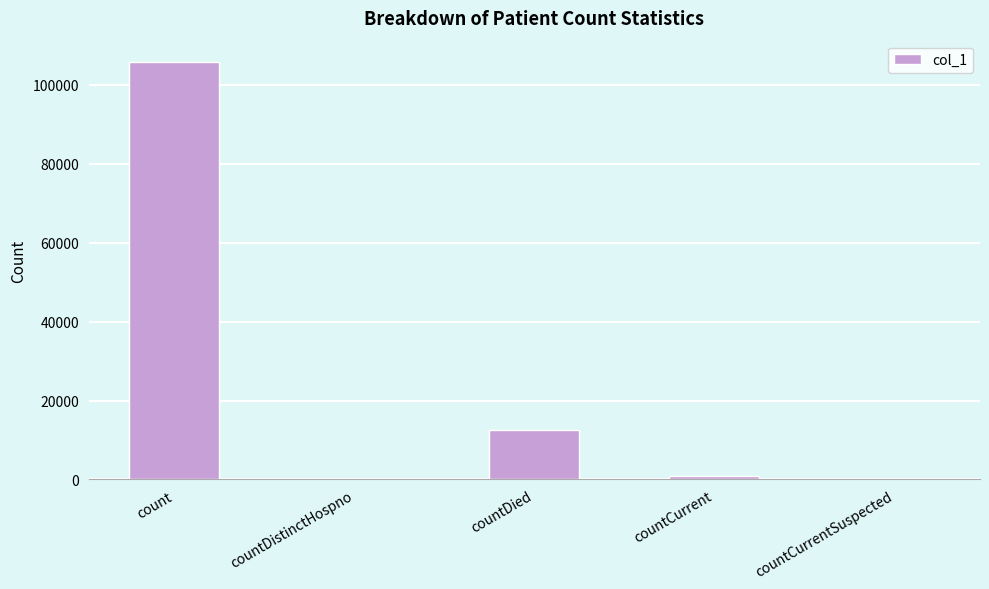

What is the sum of all values?

119592